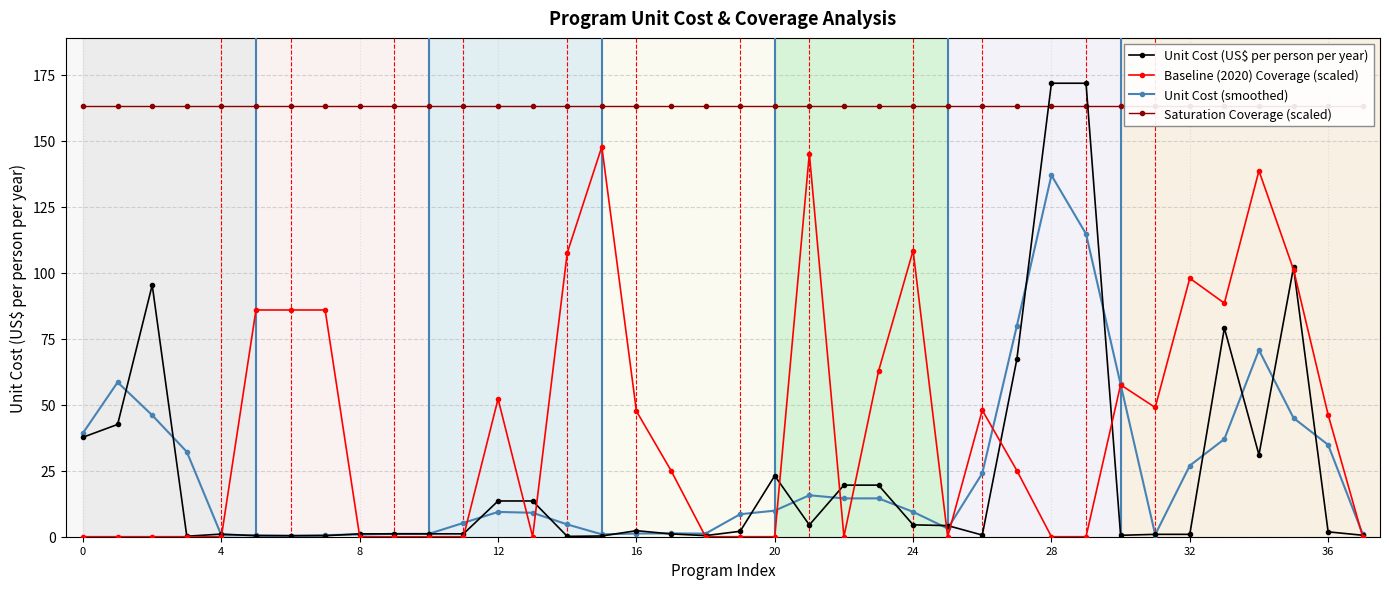

What is the label of the 20th point from the left?

19